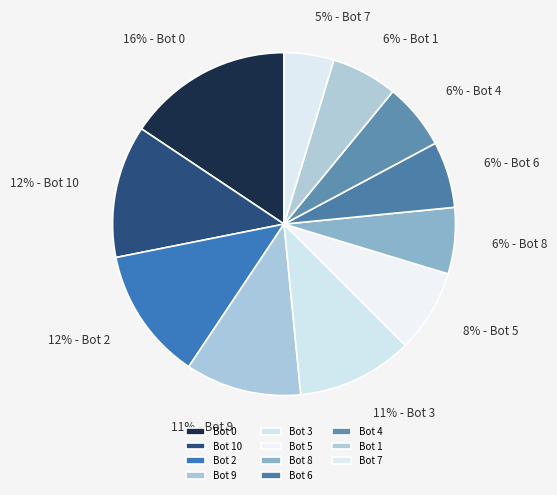

Approximately how many times larger is the value at Bot 4 compared to Bot 10?

0.5